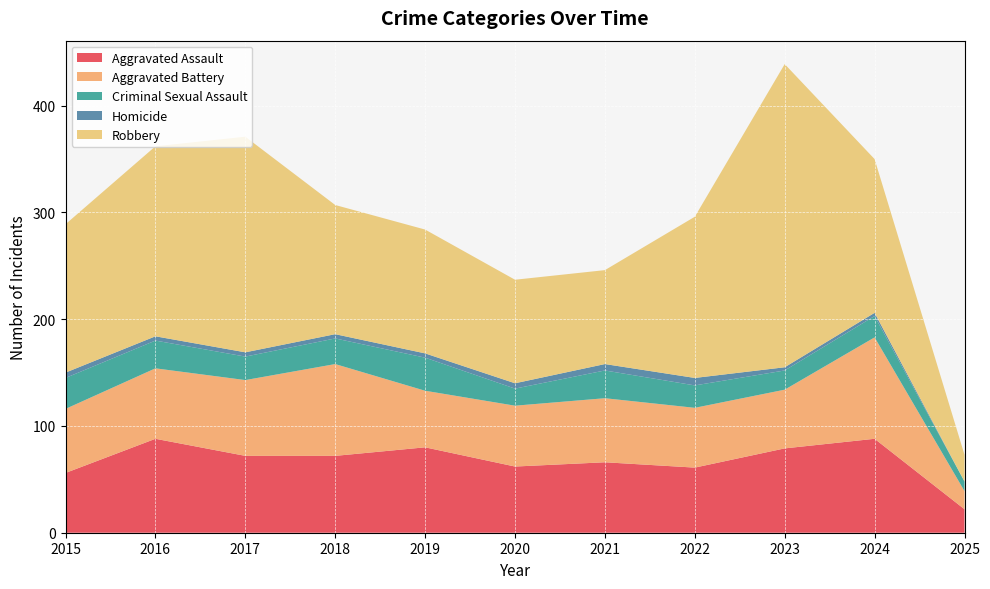

Reading right to left, list all the values displayed in this chart.

Aggravated Assault: 22	88	79	61	66	62	80	72	72	88	56
Aggravated Battery: 17	95	55	56	60	57	53	86	71	66	60
Criminal Sexual Assault: 9	20	18	21	26	16	31	24	22	26	29
Homicide: 0	3	3	7	6	5	4	4	4	4	5
Robbery: 25	144	284	151	88	97	116	121	202	178	139